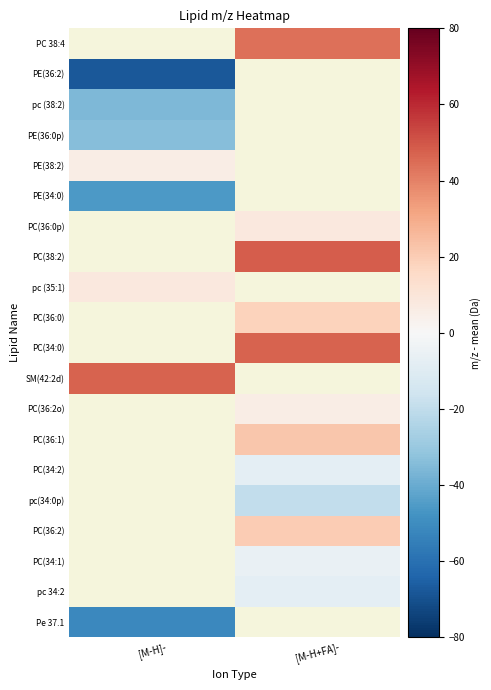

How many values in PC(34:1) are below zero?

1